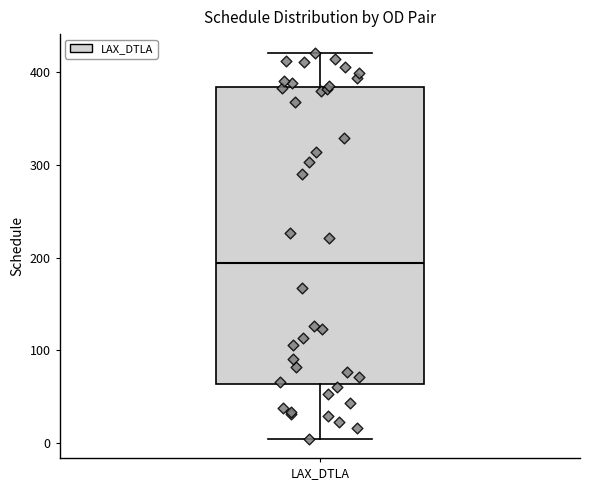

Transcribe this box plot: give where the median line is, the range the box spans, and where the two whiskers end, as read against the y-axis. The values are not printed on the chart, so give them approximately, as read against the axis.

median 190, box 60 to 380, whiskers 0 to 420